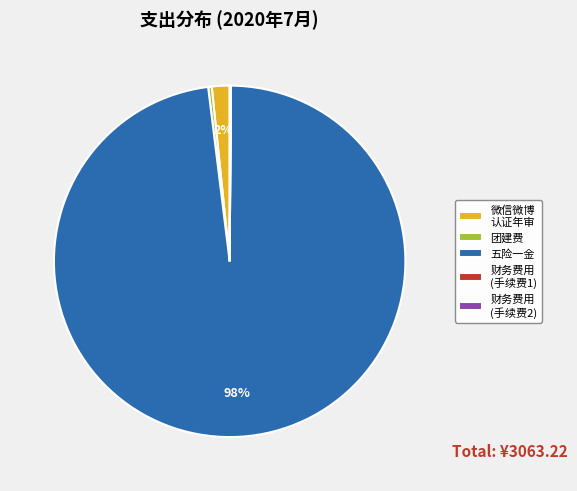

To the nearest percent, what is the difference between the largest and smallest slice percentages?

98%